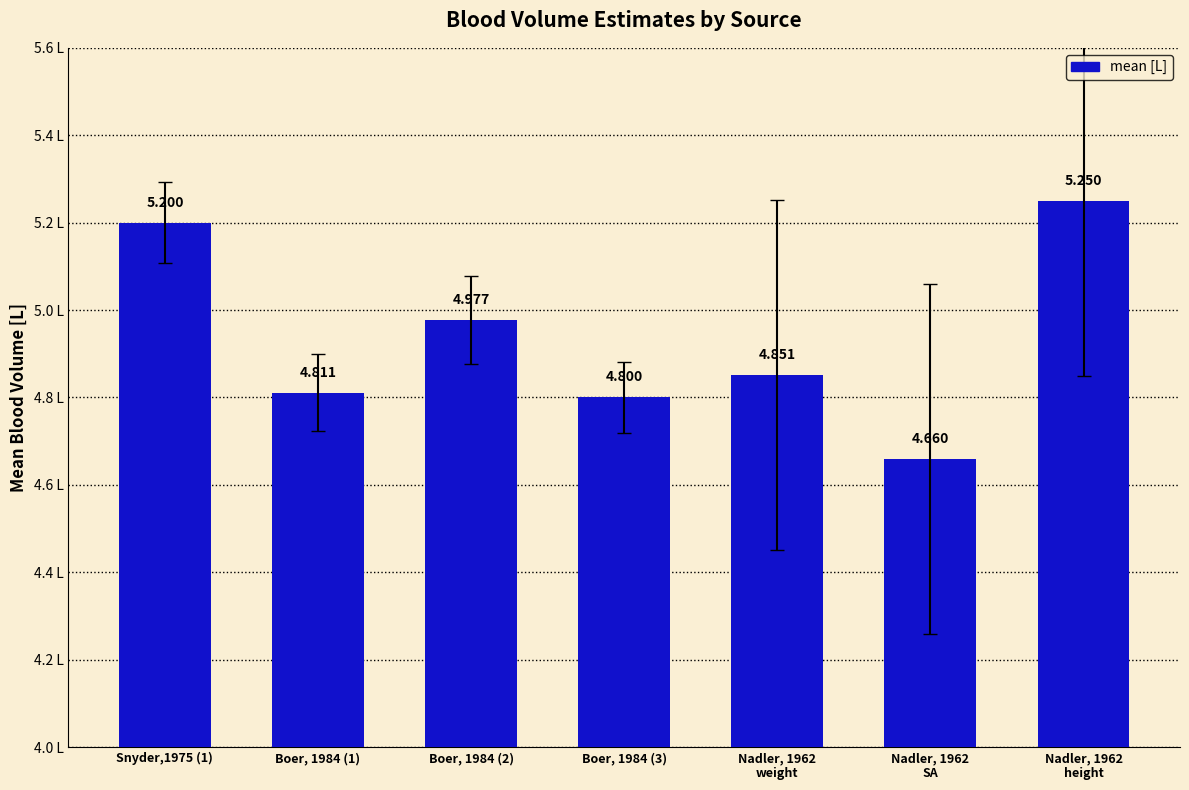

What is the sum of all values?

34.5